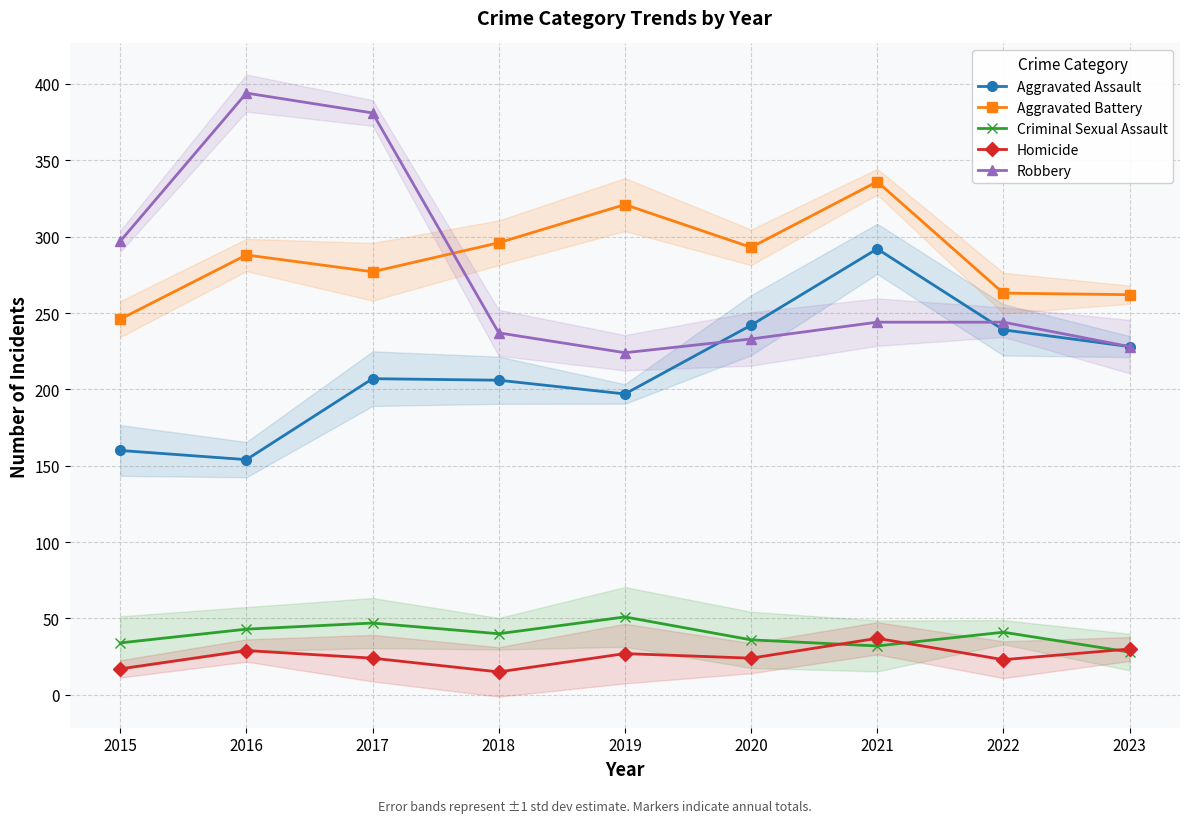

Reading right to left, what are all the values shown in this chart?

Aggravated Assault: 228	239	292	242	197	206	207	154	160
Aggravated Battery: 262	263	336	293	321	296	277	288	246
Criminal Sexual Assault: 28	41	32	36	51	40	47	43	34
Homicide: 30	23	37	24	27	15	24	29	17
Robbery: 228	244	244	233	224	237	381	394	297